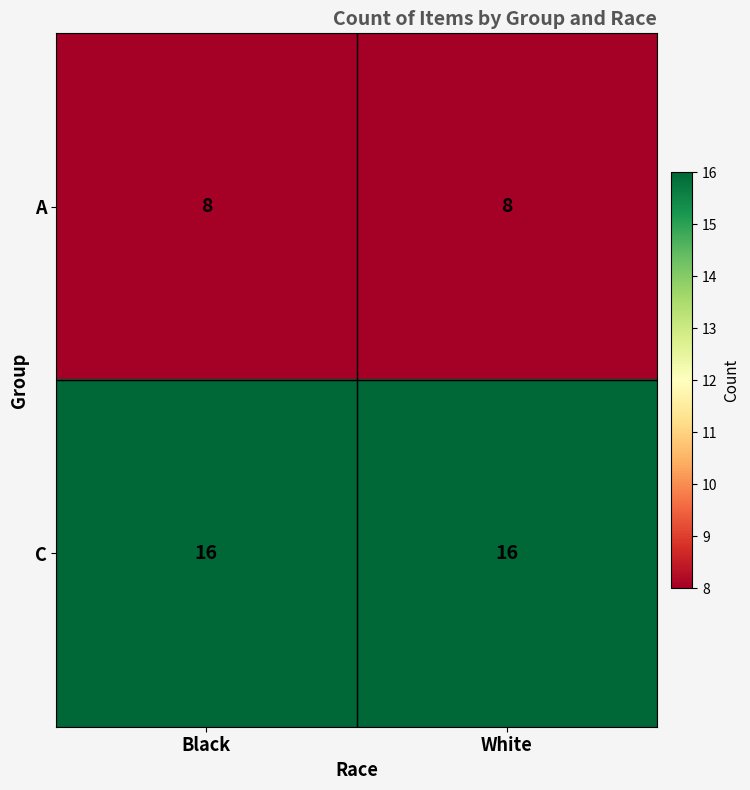

List the series in order of their peak value, lowest first.

A, C